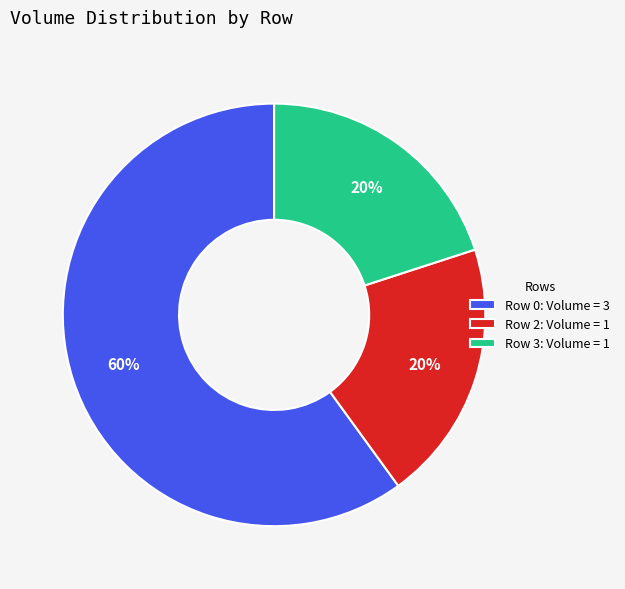

To the nearest percent, what percentage of the pie is Row 0?

60%